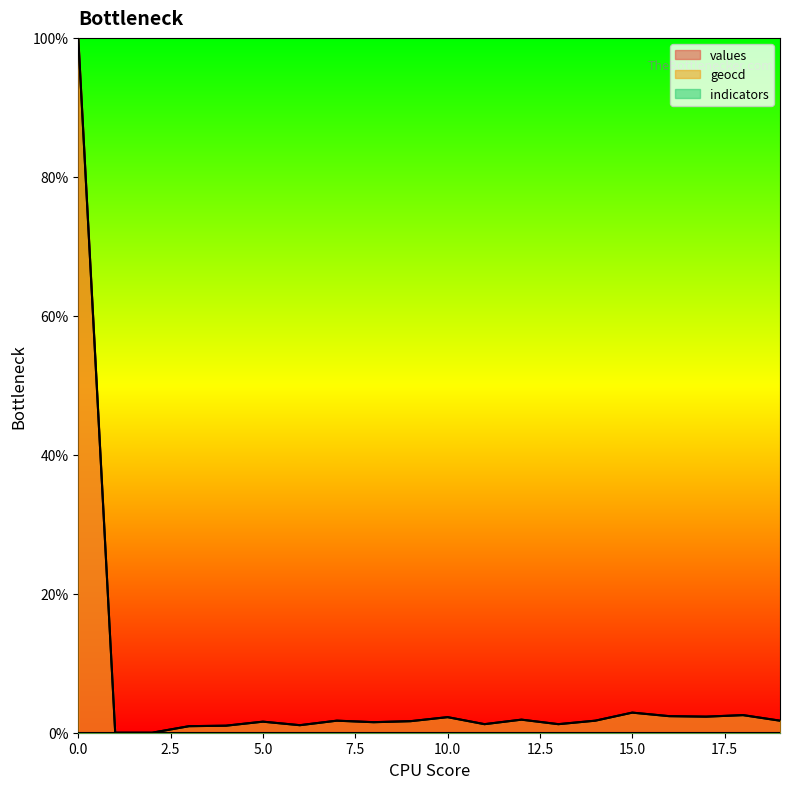

What is the value of the geocd point at the 20th from the left?

1.7